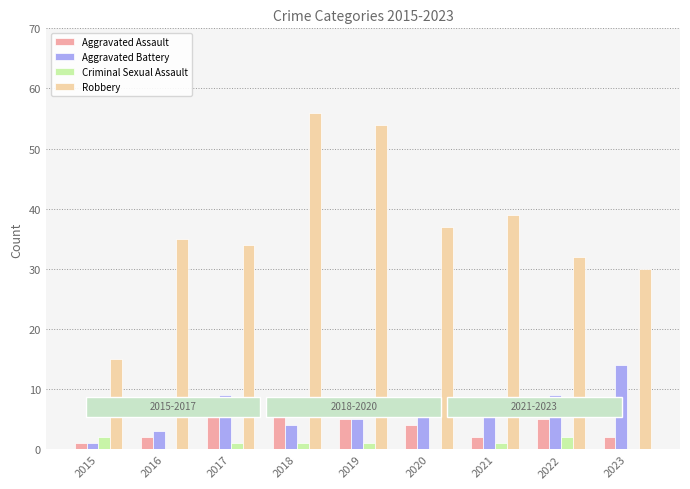

What is the total value across all series at 2015?

19